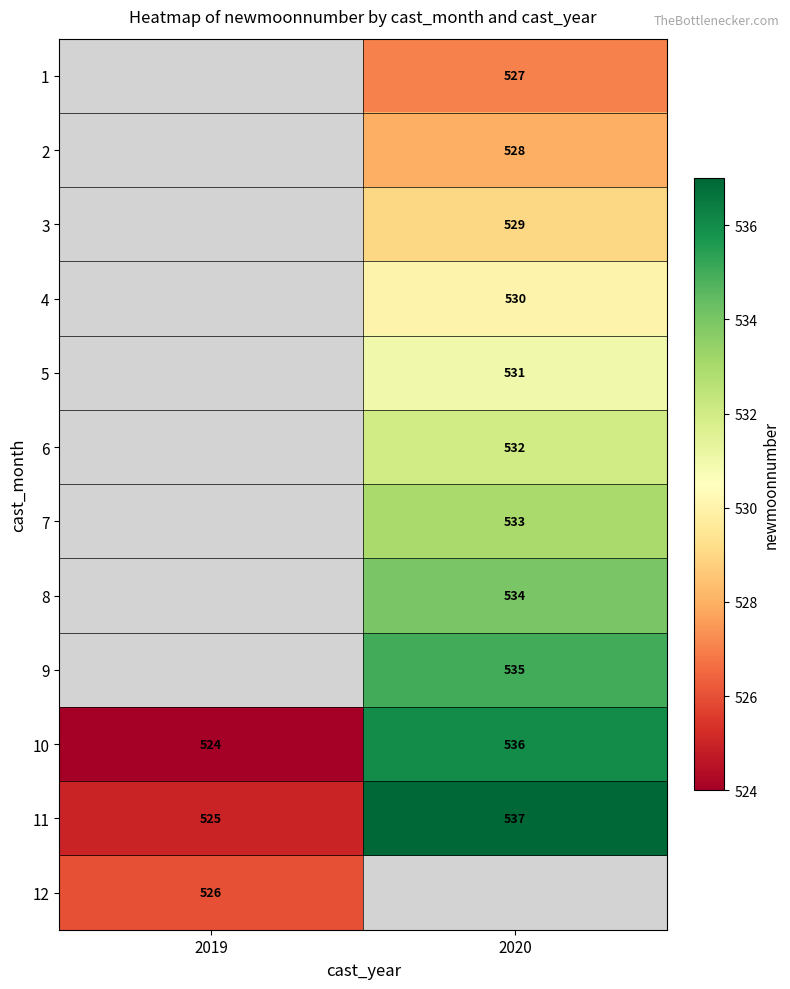

The value of 7 at 2020 is 112.2. True or false?

False